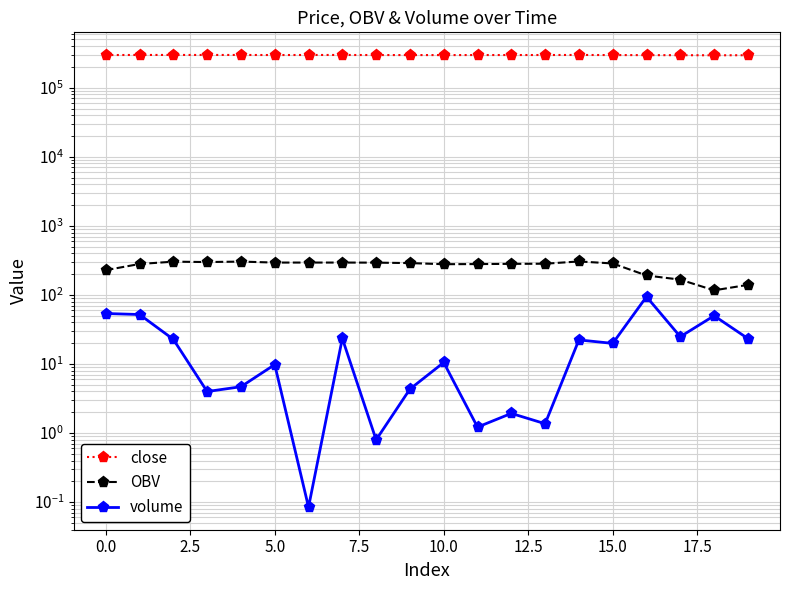

True or false: volume and OBV cross at least once.

False